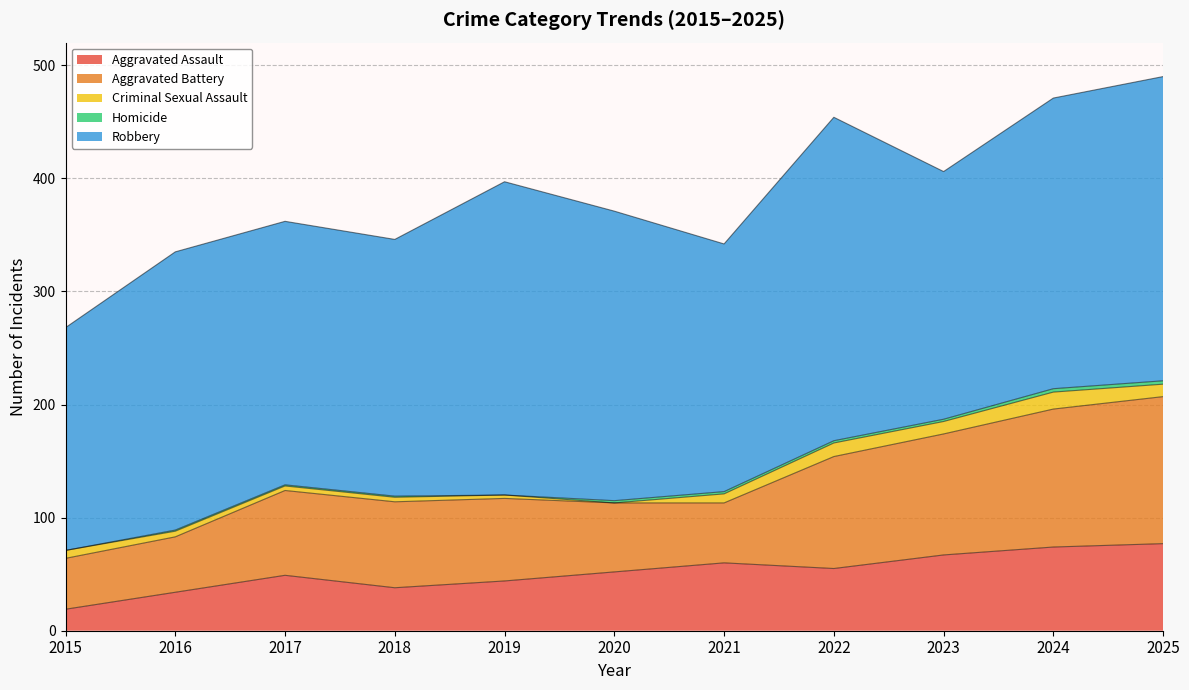

Which category has the lowest value across all series?

2020